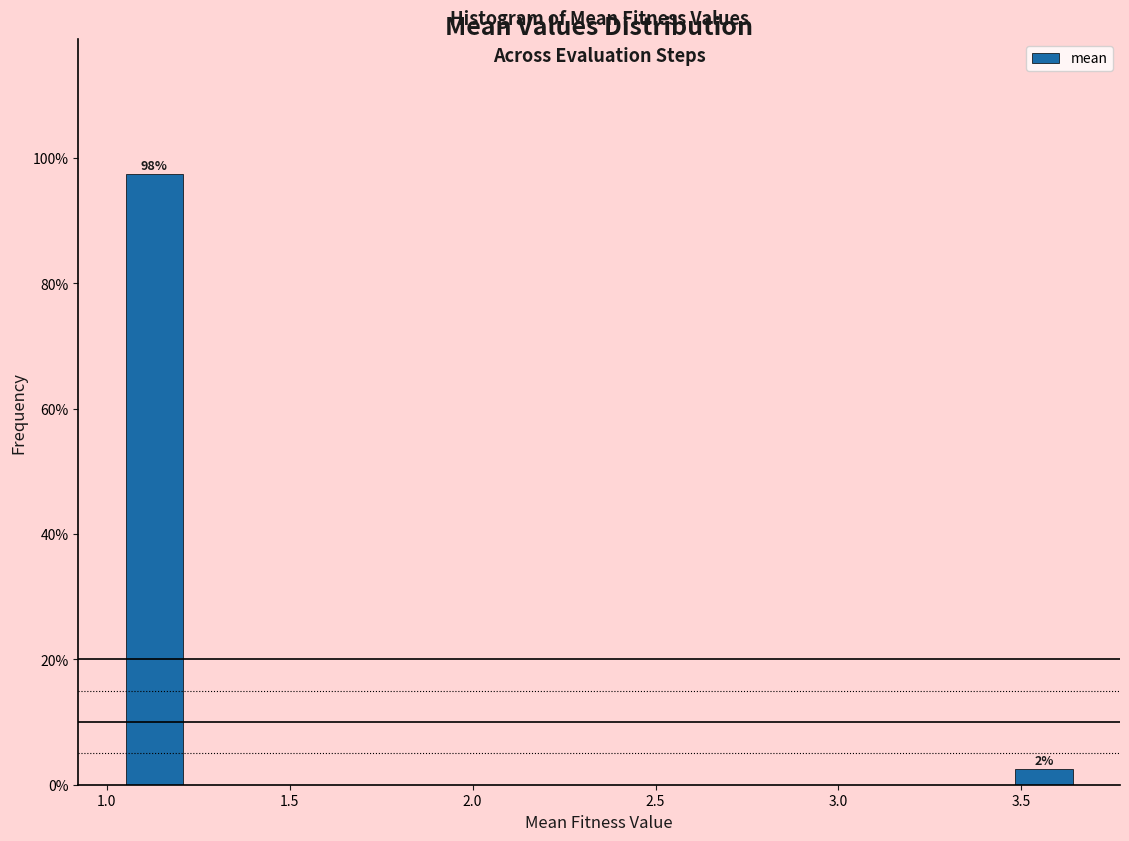

Read against the x-axis, roughly where is the centre of the tallest bar?

1.15